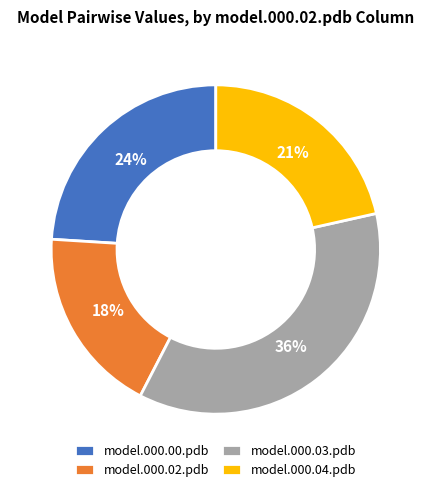

What is the largest slice in the pie chart?

model.000.03.pdb